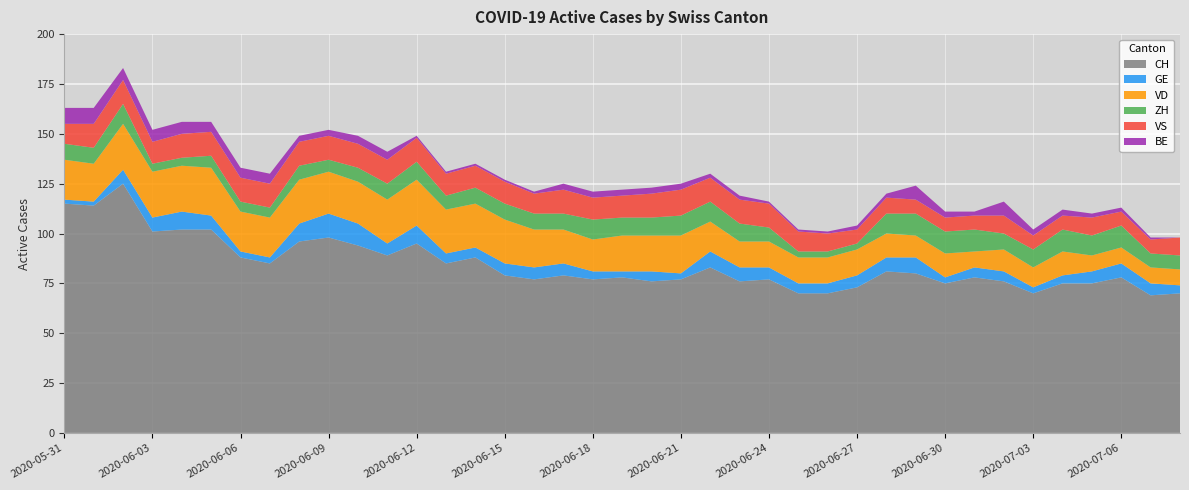

Reading right to left, extract all data points from this chart.

CH: 70	69	78	75	75	70	76	78	75	80	81	73	70	70	77	76	83	77	76	78	77	79	77	79	88	85	95	89	94	98	96	85	88	102	102	101	125	114	115
GE: 4	6	7	6	4	3	5	5	3	8	7	6	5	5	6	7	8	3	5	3	4	6	6	6	5	5	9	6	11	12	9	3	3	7	9	7	7	2	2
VD: 8	8	8	8	12	10	11	8	12	11	12	13	13	13	13	13	15	19	18	18	16	17	19	22	22	22	23	22	21	21	22	20	20	24	23	23	23	19	20
ZH: 7	7	11	10	11	9	8	11	11	11	10	3	3	3	7	9	10	10	9	9	10	8	8	8	8	7	9	8	7	6	7	5	5	6	4	4	10	8	8
VS: 9	7	7	9	7	7	9	7	7	7	8	7	9	10	12	12	12	13	12	11	11	12	10	11	11	11	12	12	12	12	12	12	12	12	12	11	12	12	10
BE: 0	1	2	2	3	3	7	2	3	7	2	2	1	1	1	2	2	3	3	3	3	3	1	1	1	1	1	4	4	3	3	5	5	5	6	6	6	8	8